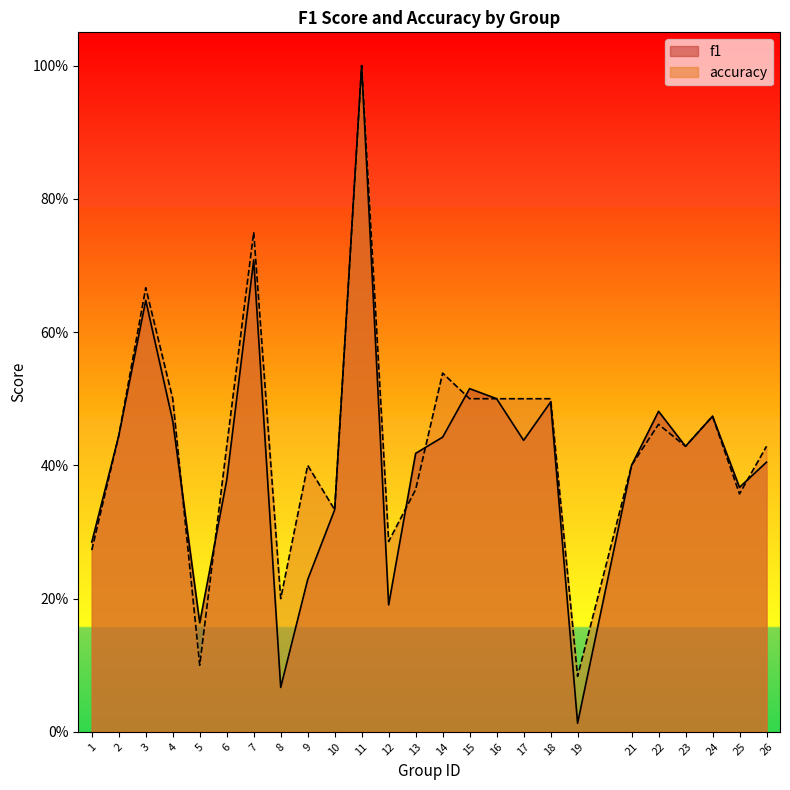

Rank the series by their maximum value, from lowest to highest.

f1, accuracy